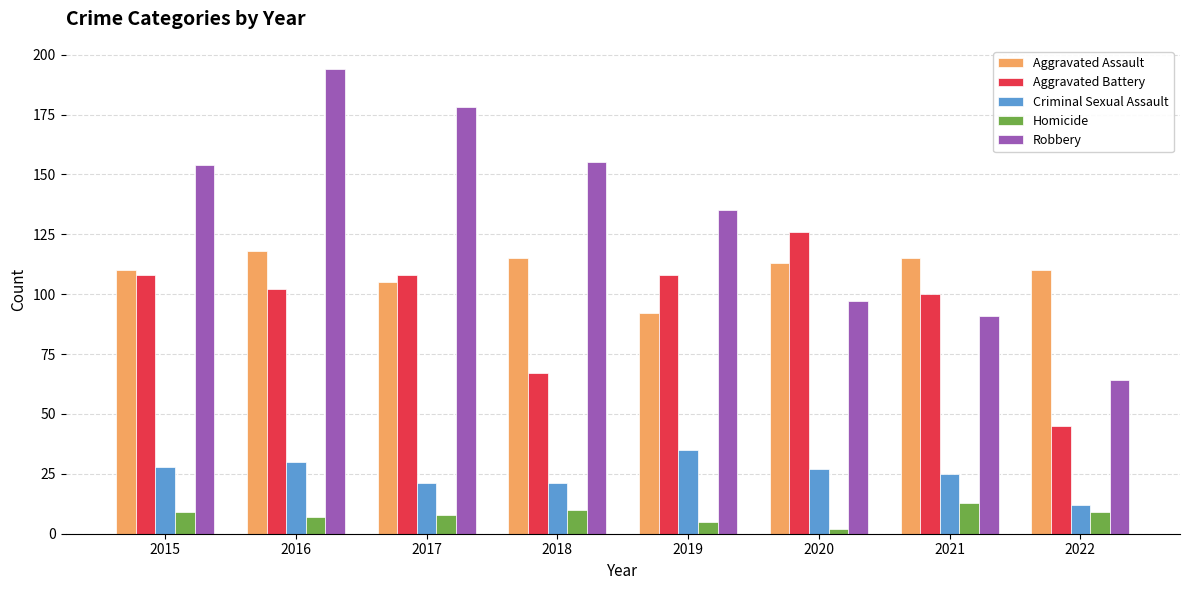

At 2018, list the series in order from smallest to largest.

Homicide, Criminal Sexual Assault, Aggravated Battery, Aggravated Assault, Robbery